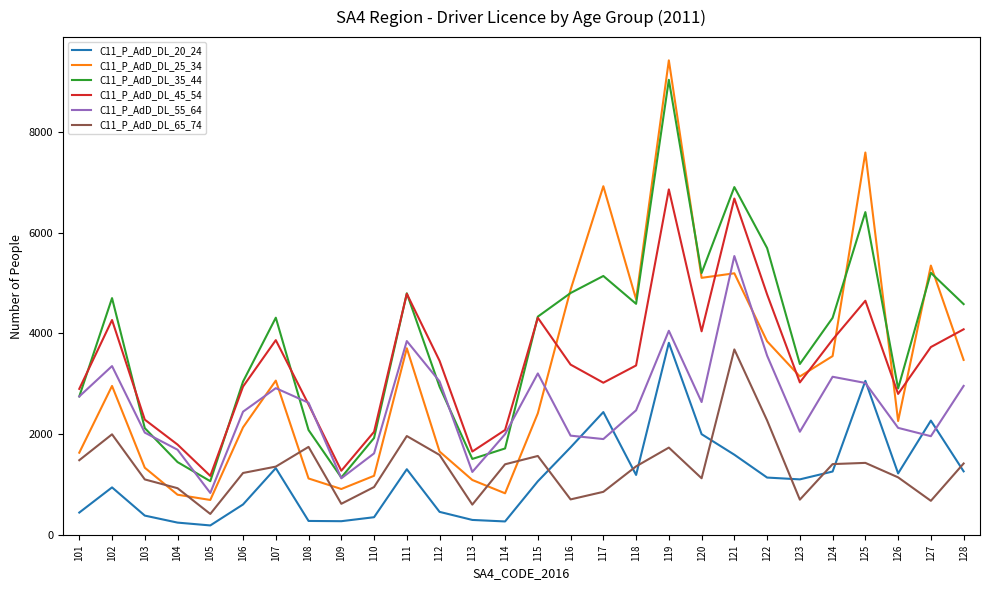

Does the chart have visible grid lines?

No